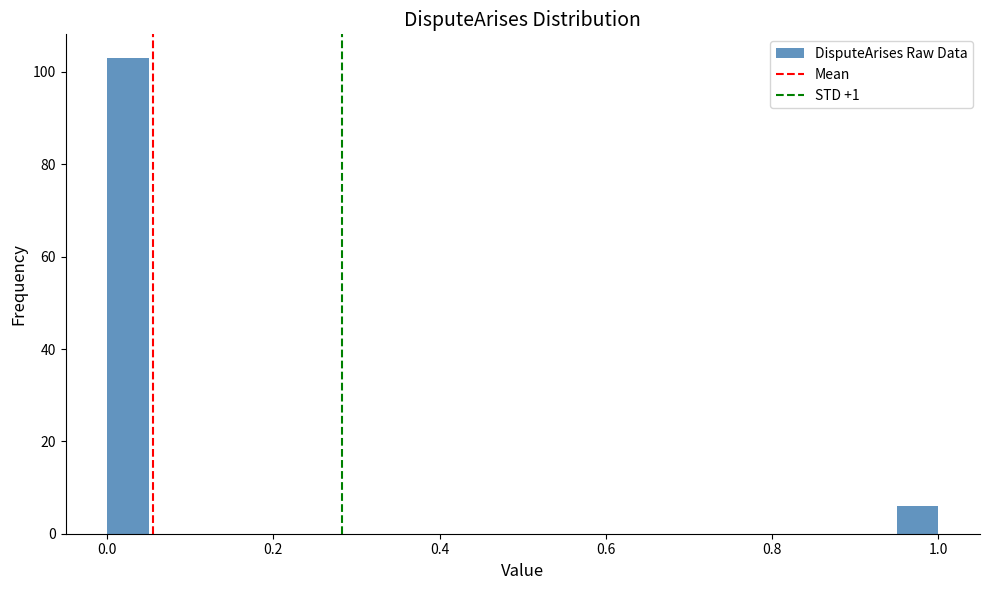

Read against the x-axis, roughly where is the centre of the tallest bar?

0.02